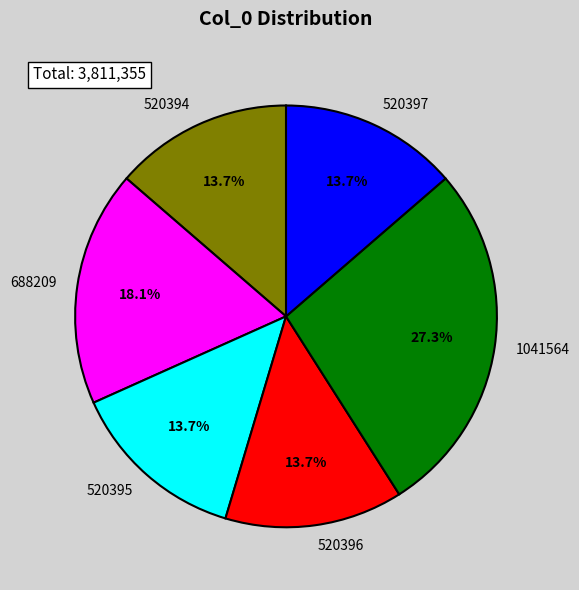

Is 520396 the majority of the pie?

No